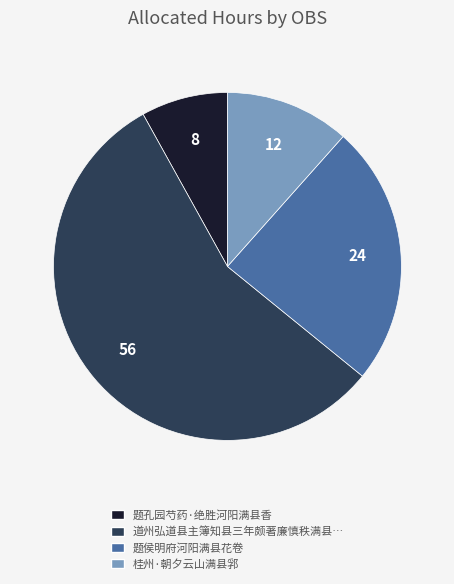

How many segments does this pie chart have?

4